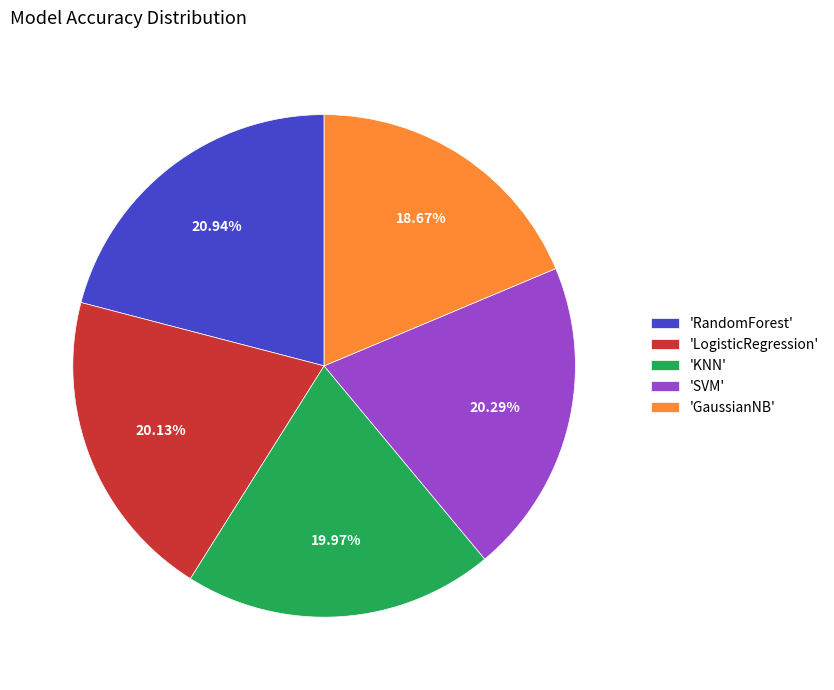

Which category has the biggest portion of the pie?

'RandomForest'